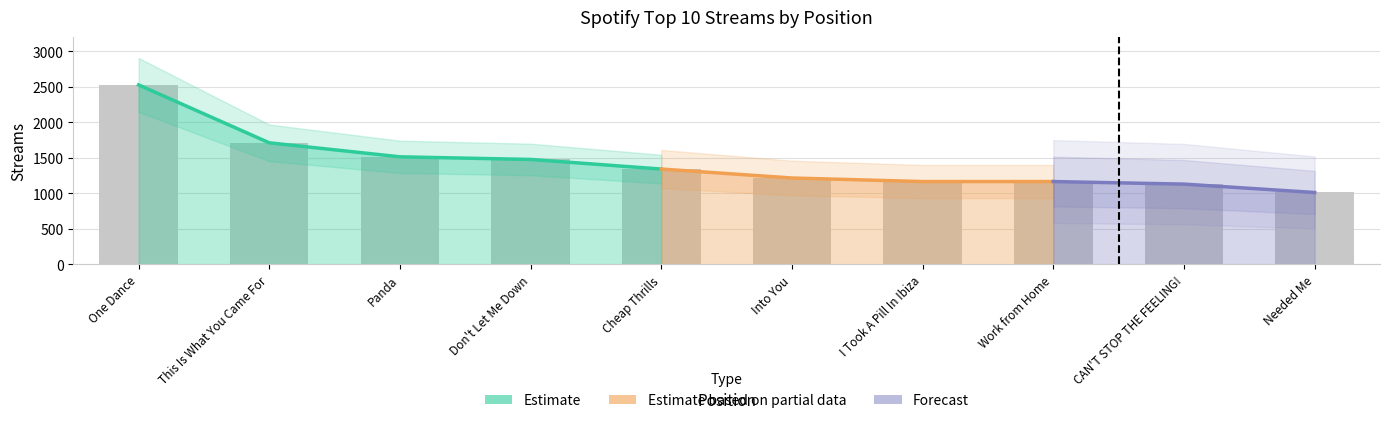

What is the ratio of the value at CAN'T STOP THE FEELING! to the value at Don't Let Me Down?

0.8